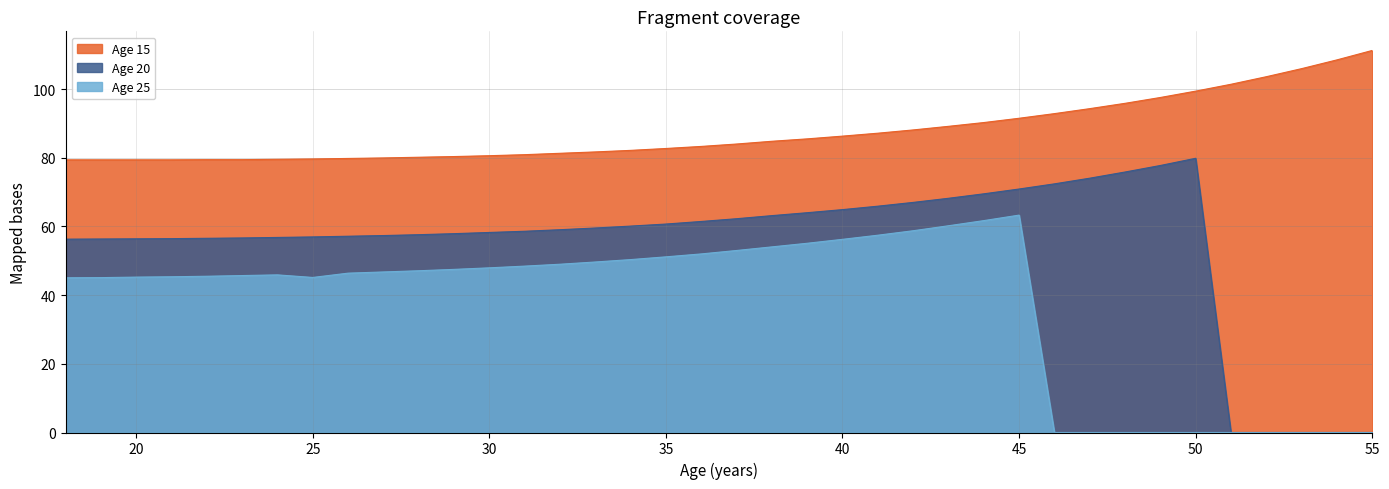

What is the highest value of the Age 15 series?

111.2